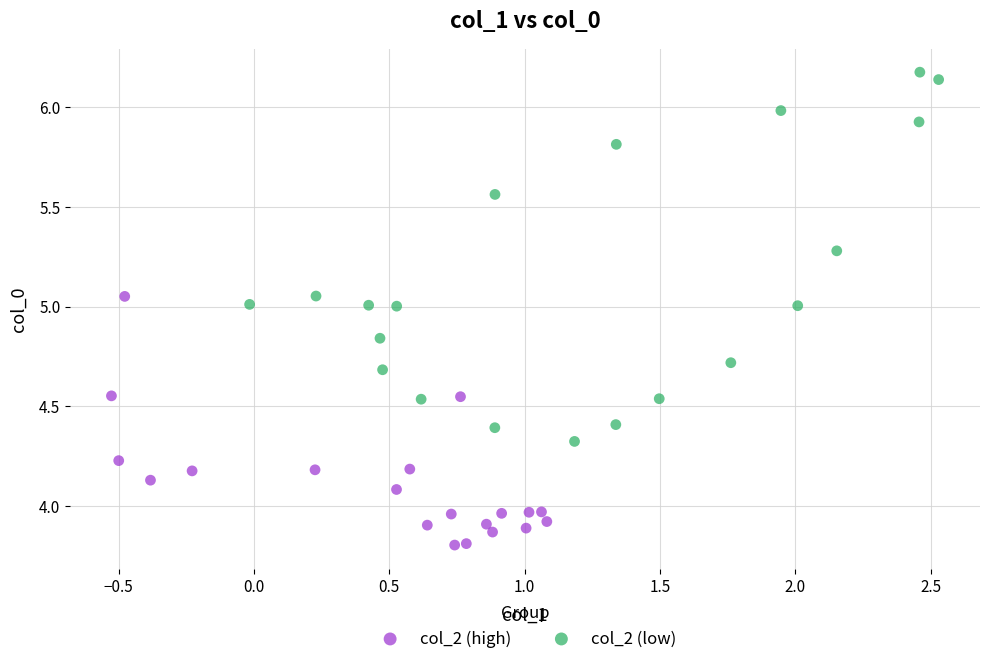

Which series contains the highest Y value?

col_2 (low)